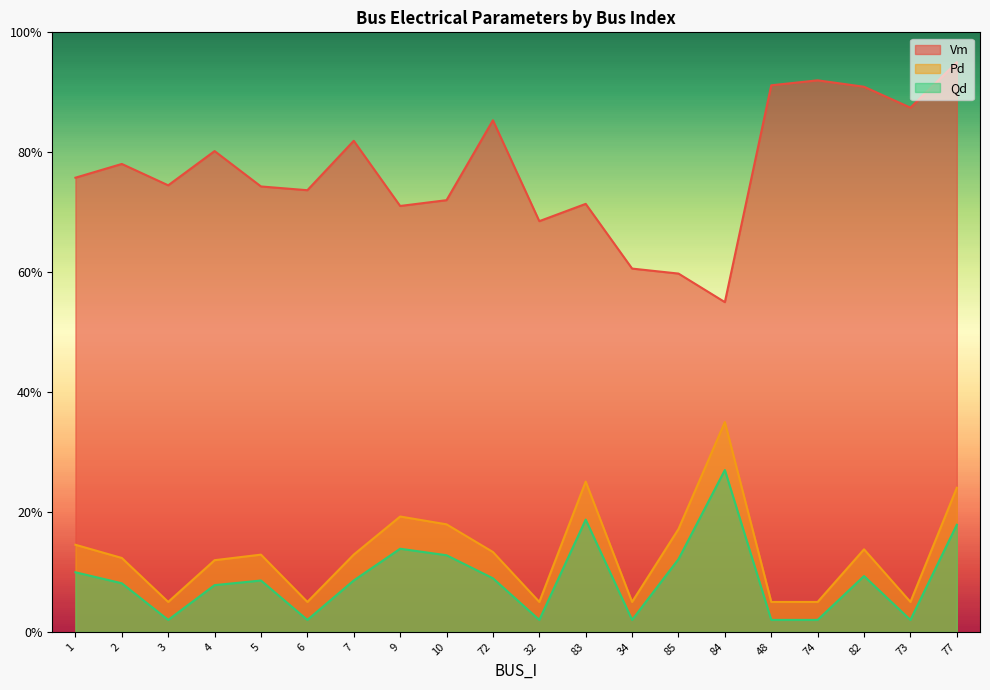

What position from the left is 5?

5